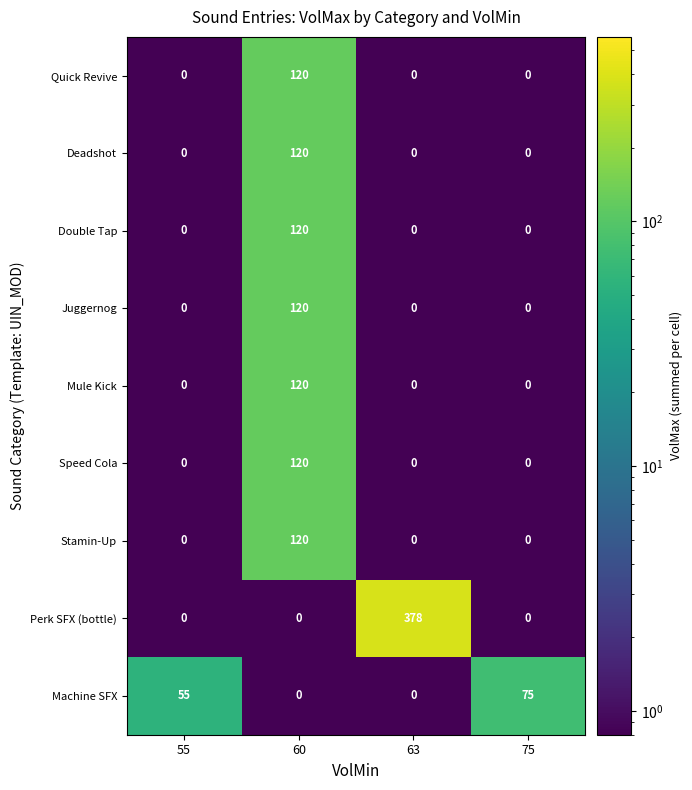

Between 63 and 75, which series saw the biggest shift?

Perk SFX (bottle)